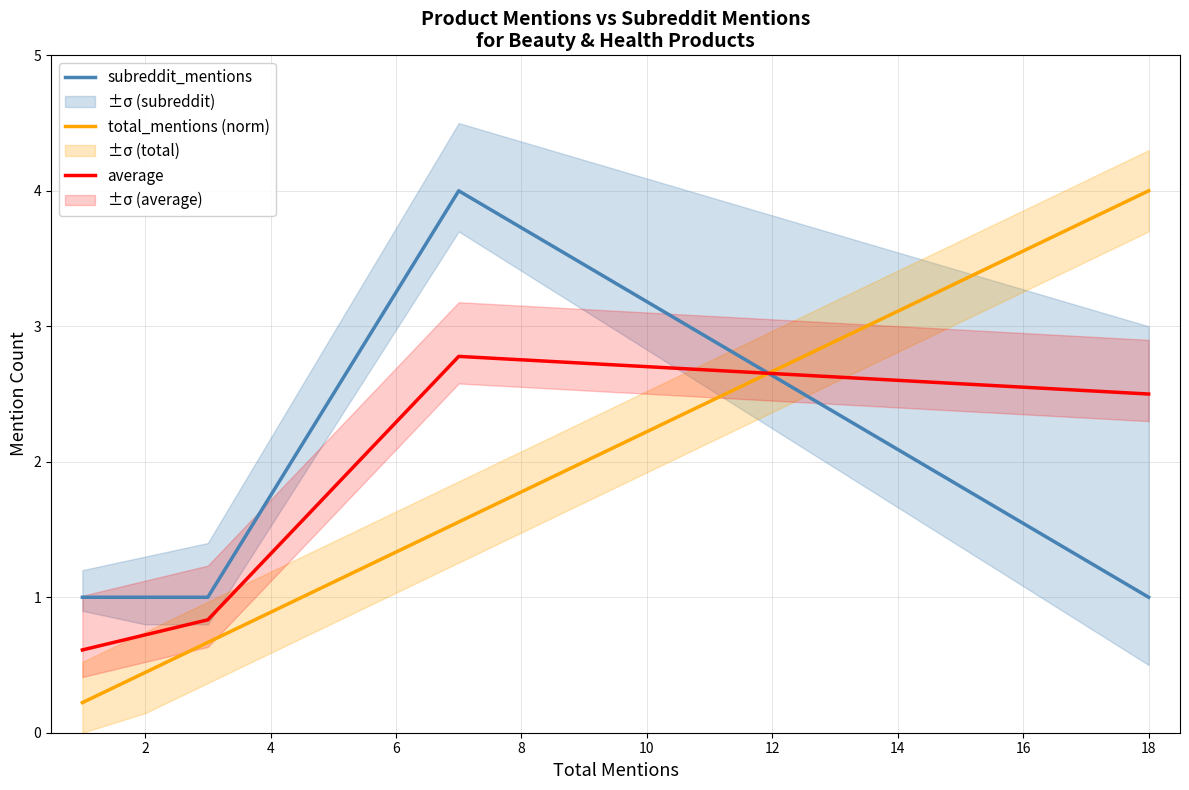

Which has a higher value, 4 or 12?

4